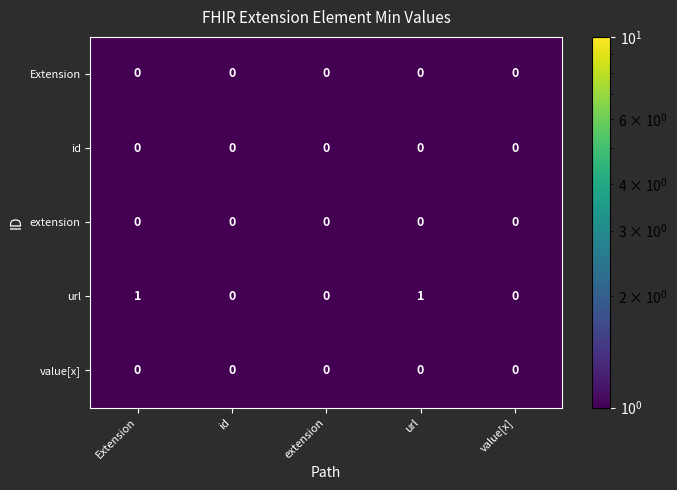

The extension series shows 0 at value[x]. True or false?

True